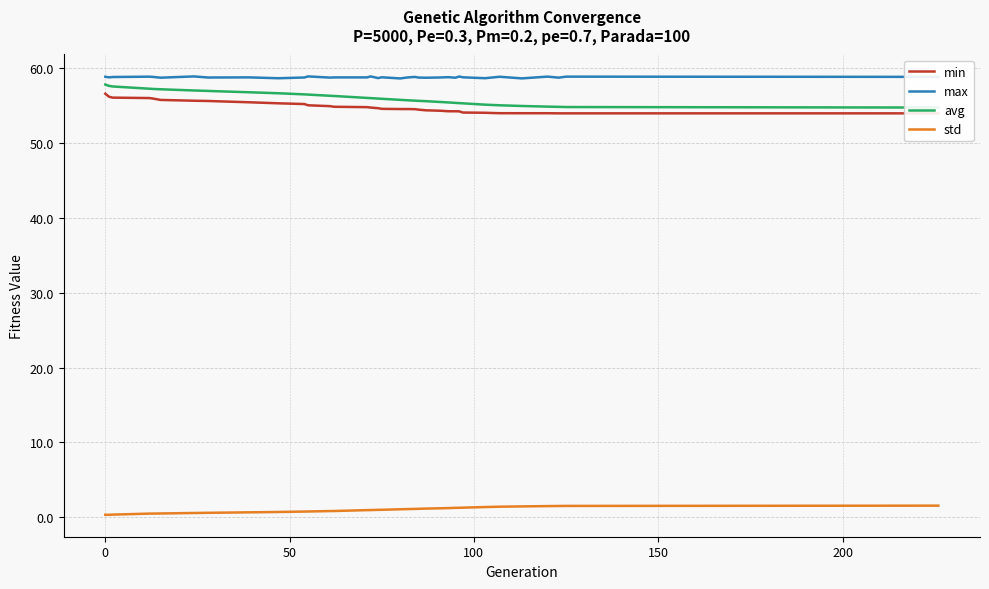

What is the lowest value of the max series?

58.7